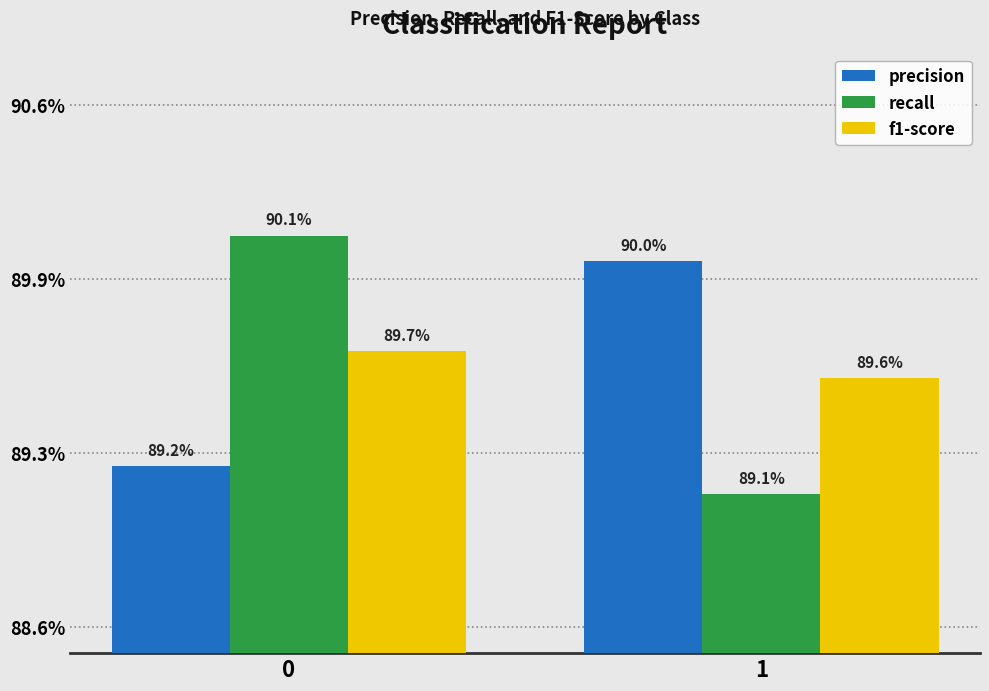

Reading right to left, what are all the values shown in this chart?

precision: 1=0.9	0=0.9
recall: 1=0.9	0=0.9
f1-score: 1=0.9	0=0.9